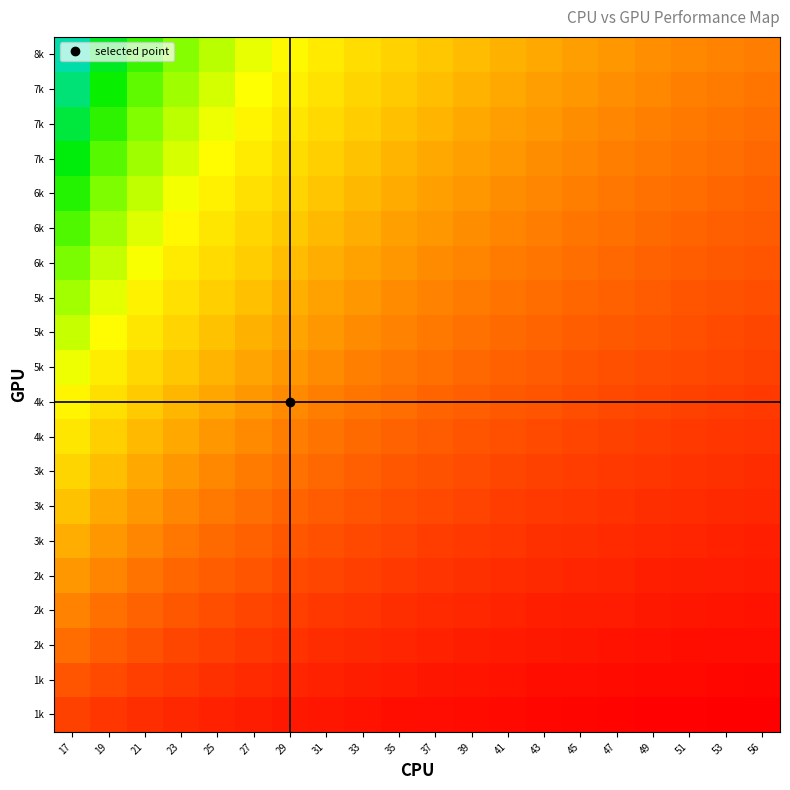

What is the difference between the highest and lowest values at 25?

0.6